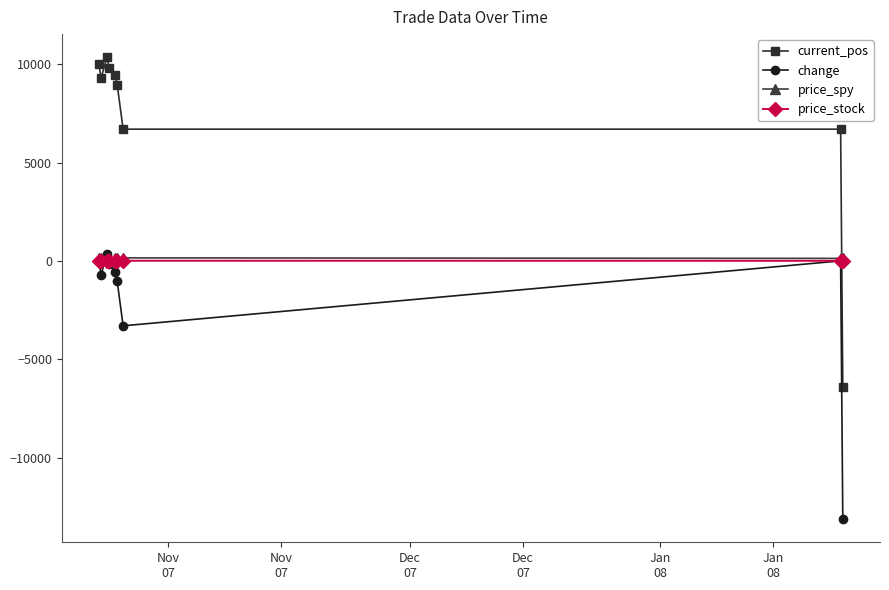

Does the chart have visible grid lines?

No